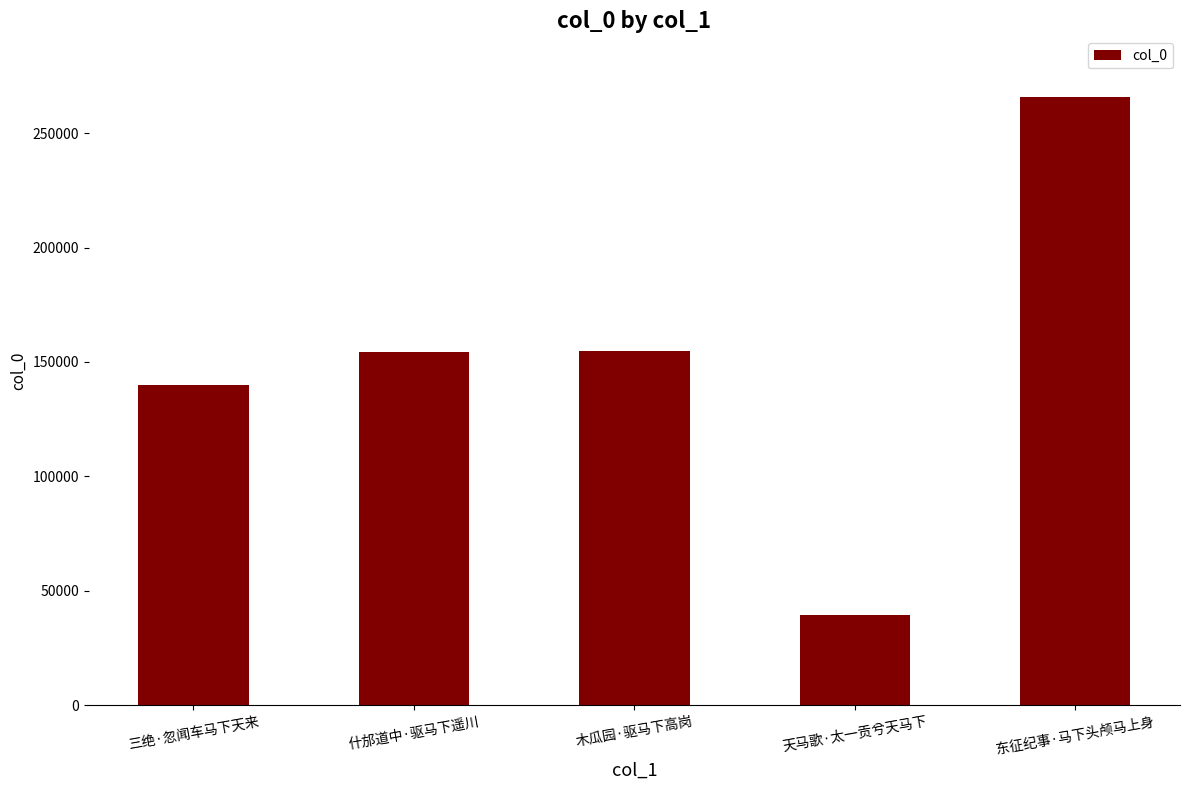

What is the change in value from 什邡道中·驱马下遥川 to 木瓜园·驱马下高岗?

+132